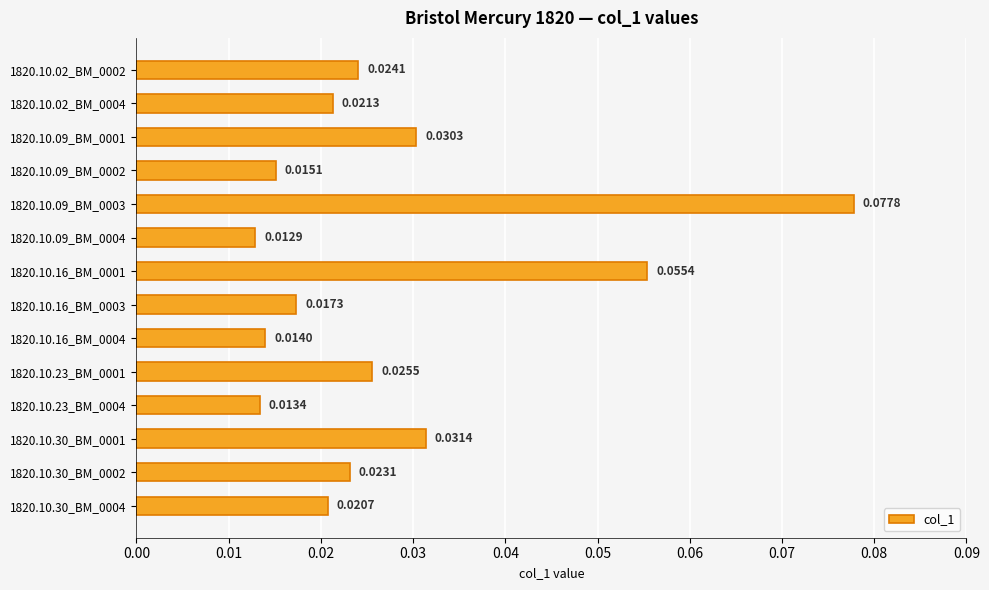

List the labels in order of value, smallest first.

1820.10.09_BM_0004, 1820.10.23_BM_0004, 1820.10.16_BM_0004, 1820.10.09_BM_0002, 1820.10.16_BM_0003, 1820.10.30_BM_0004, 1820.10.02_BM_0004, 1820.10.30_BM_0002, 1820.10.02_BM_0002, 1820.10.23_BM_0001, 1820.10.09_BM_0001, 1820.10.30_BM_0001, 1820.10.16_BM_0001, 1820.10.09_BM_0003